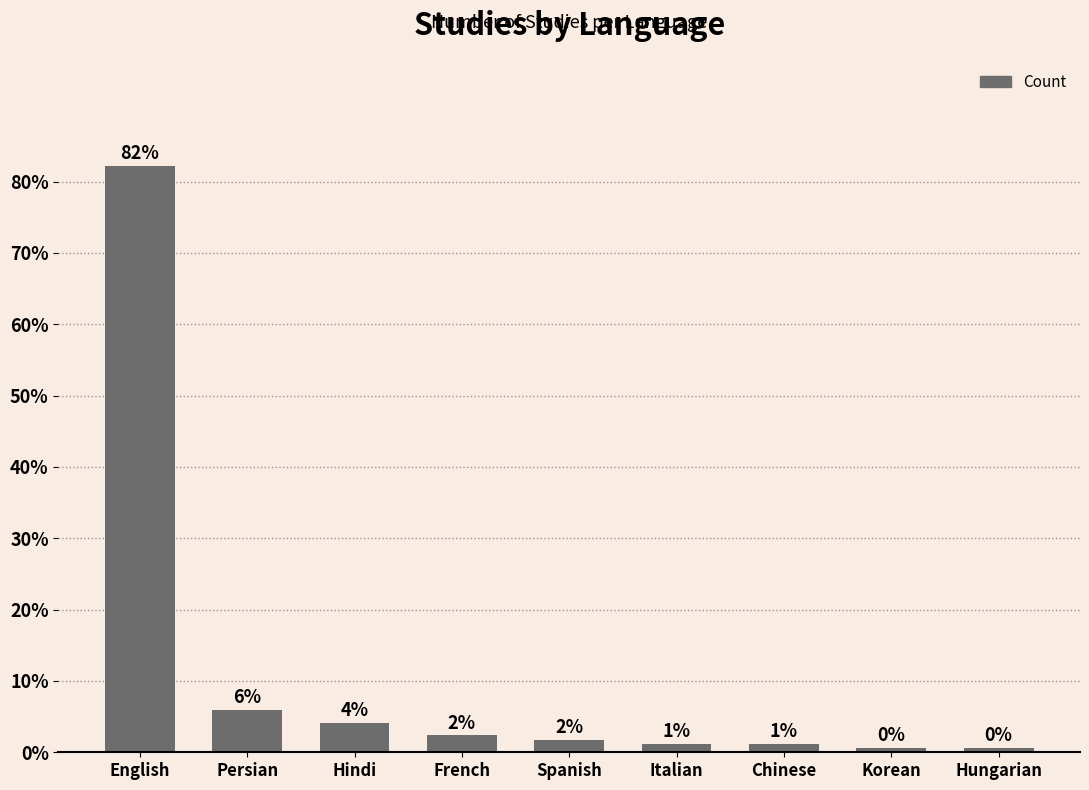

What is the change in value from Persian to Korean?

-5.3